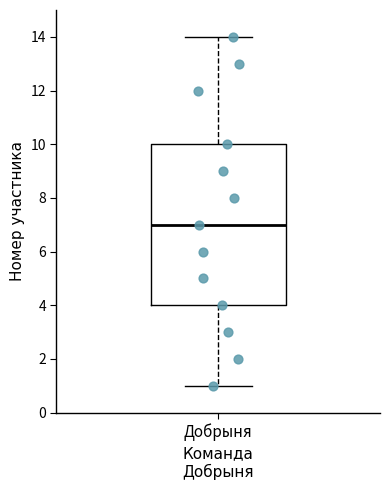

Where is the upper edge of the box for Добрыня on the y-axis? The values are not printed on the chart, so give them approximately, as read against the axis.

10